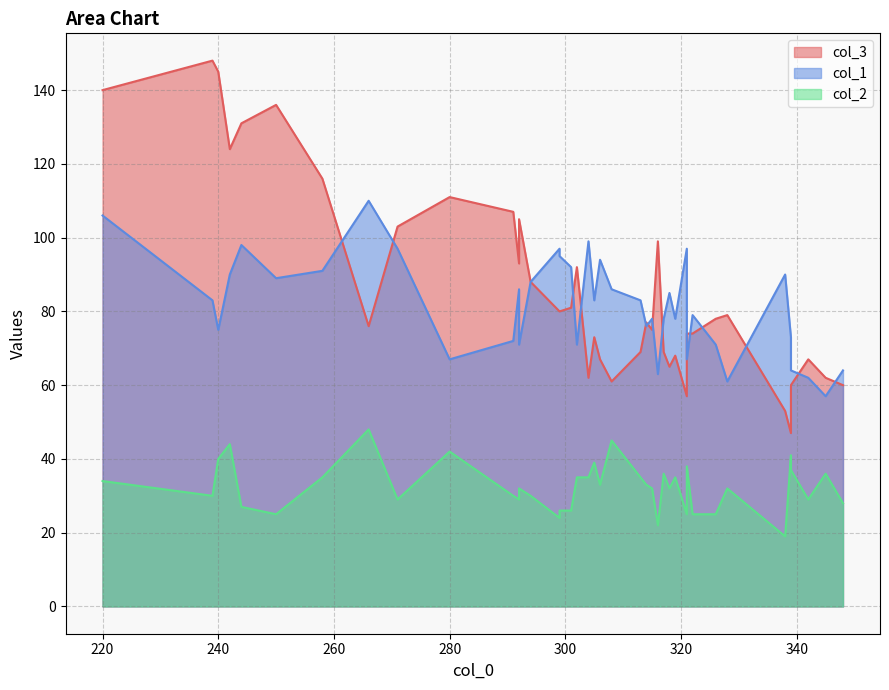

Between 299 and 316, which is larger?

316